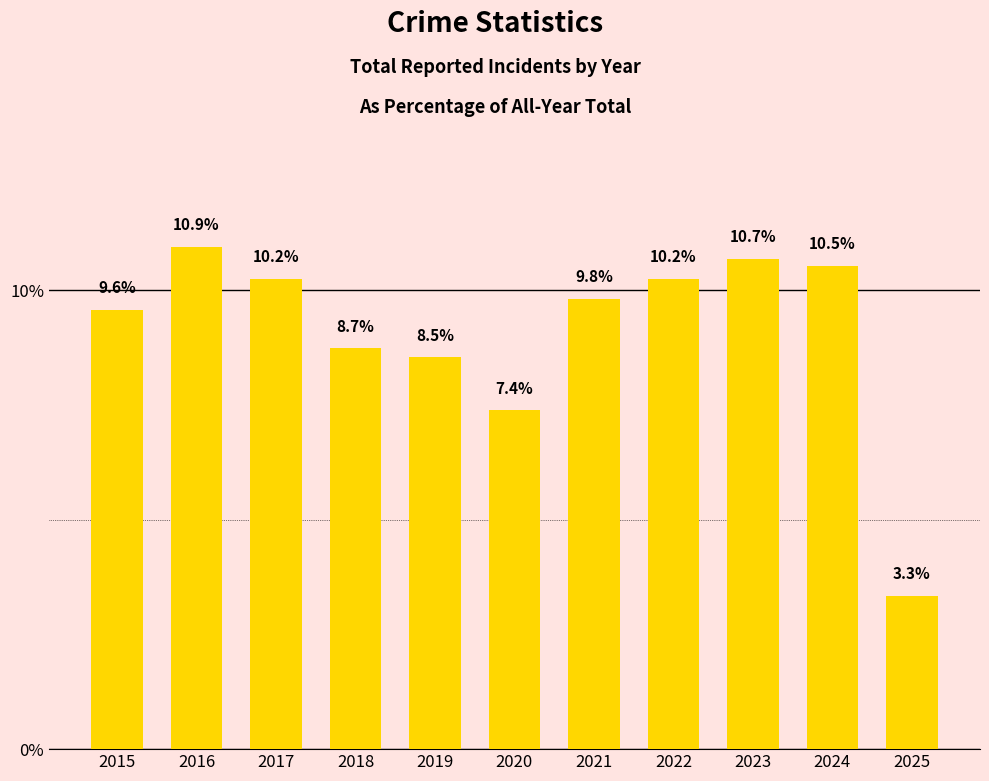

What is the value of the 10th bar from the left?

10.5